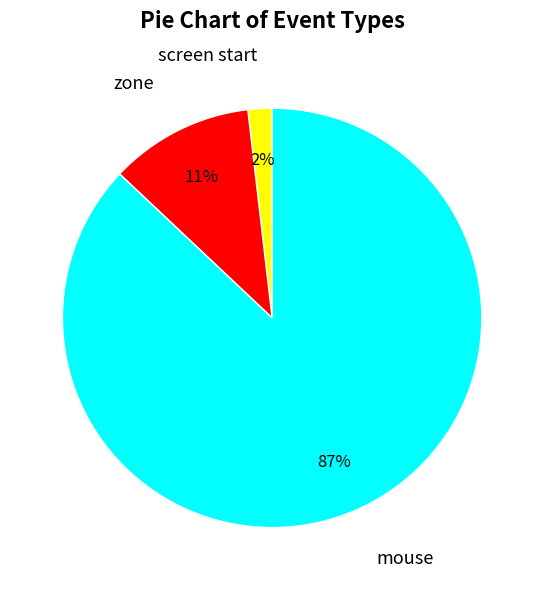

How many slices are in this pie chart?

3